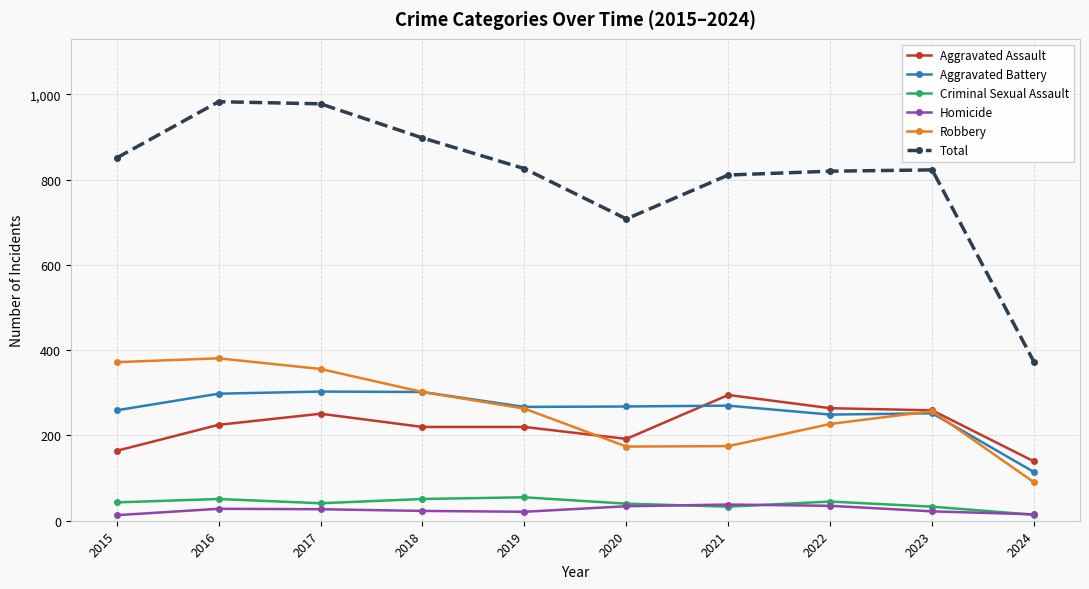

Between 2016 and 2021, which series saw the biggest shift?

Robbery